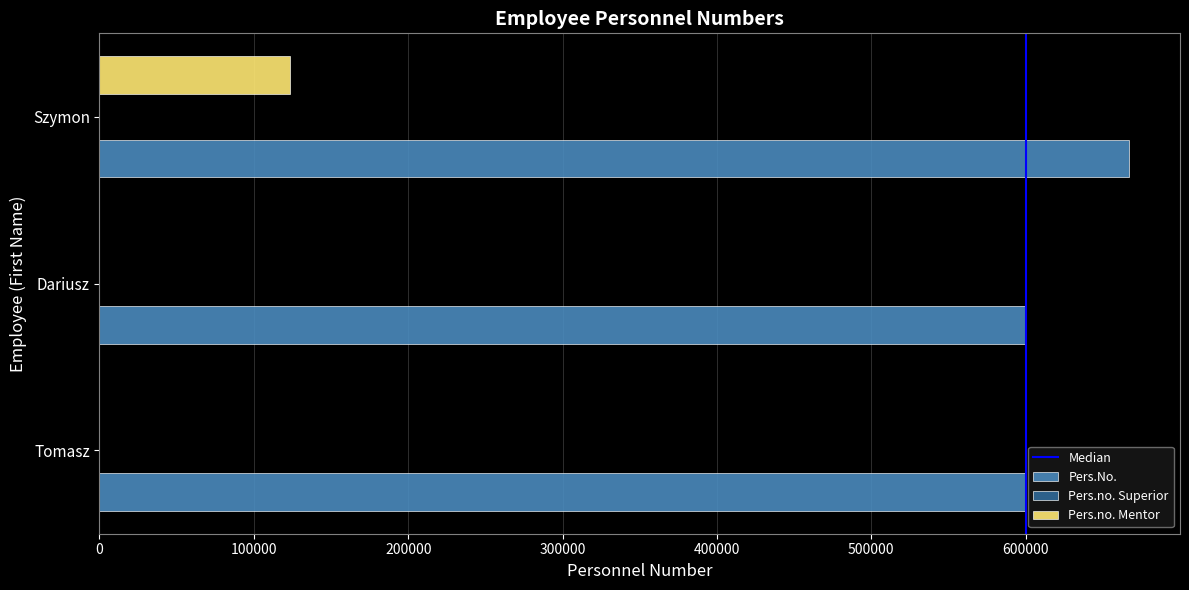

The value of Pers.no. Mentor at Tomasz is -79118. True or false?

False